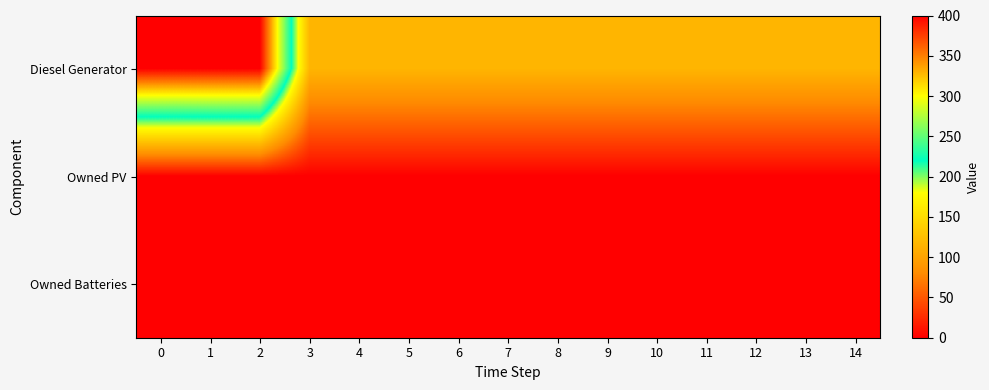

Which series has the largest total across all categories?

Diesel Generator